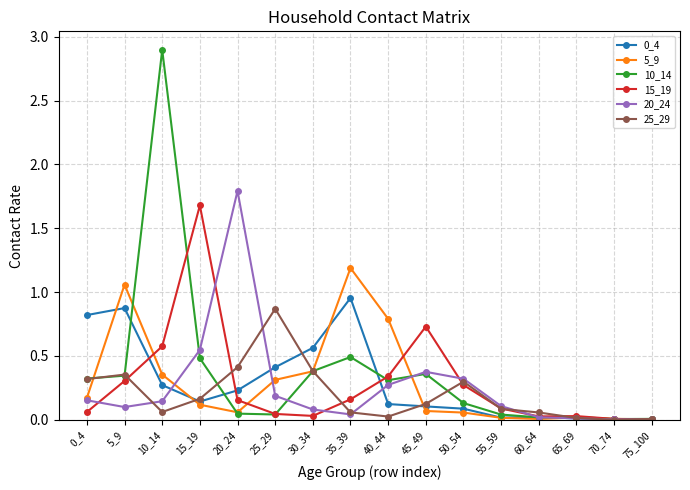

Which category has the highest value across all series?

10_14